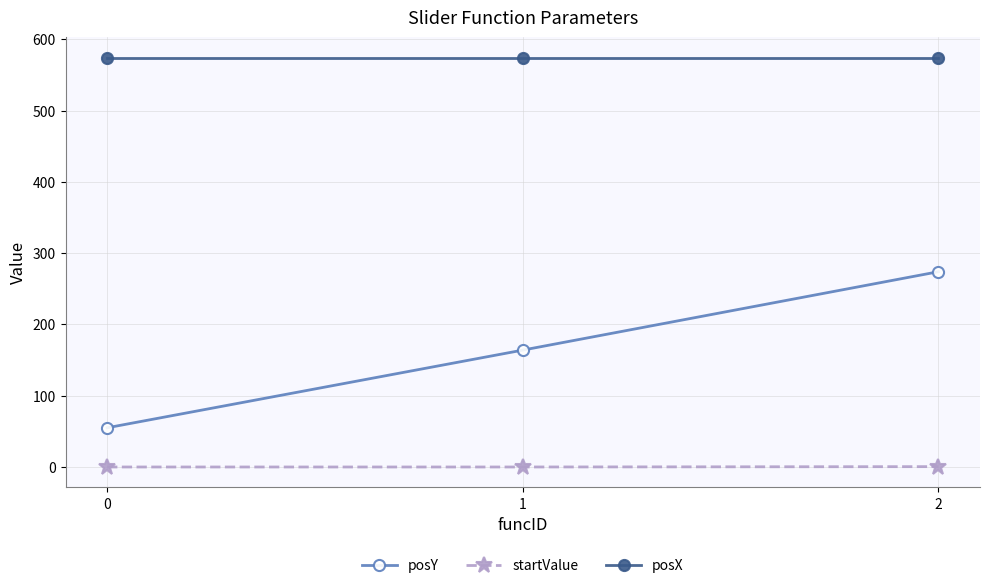

Does the chart have visible grid lines?

Yes